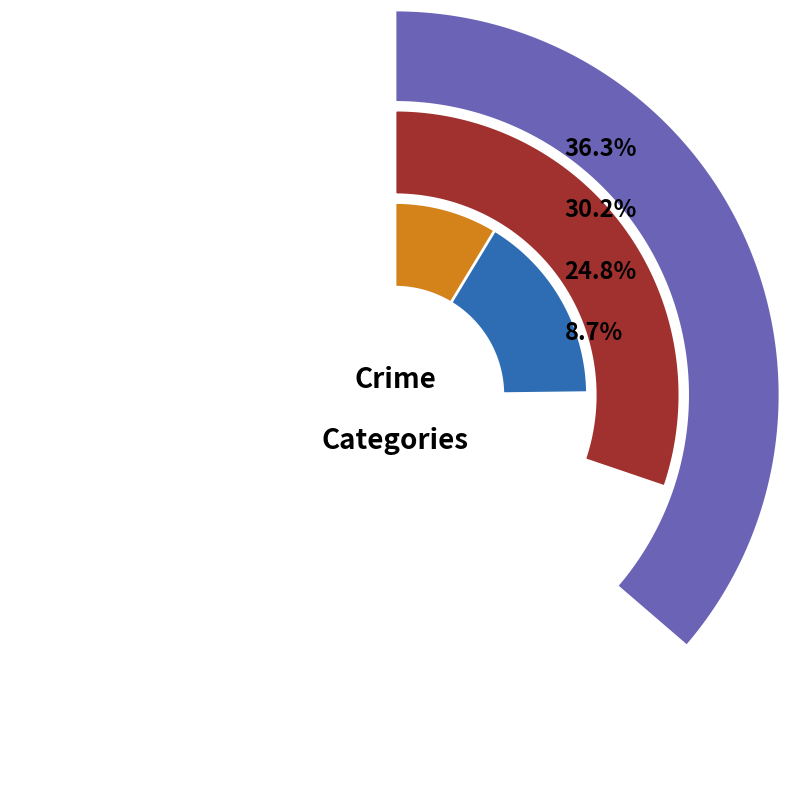

What percentage is the 2016 slice, to the nearest percent?

11%